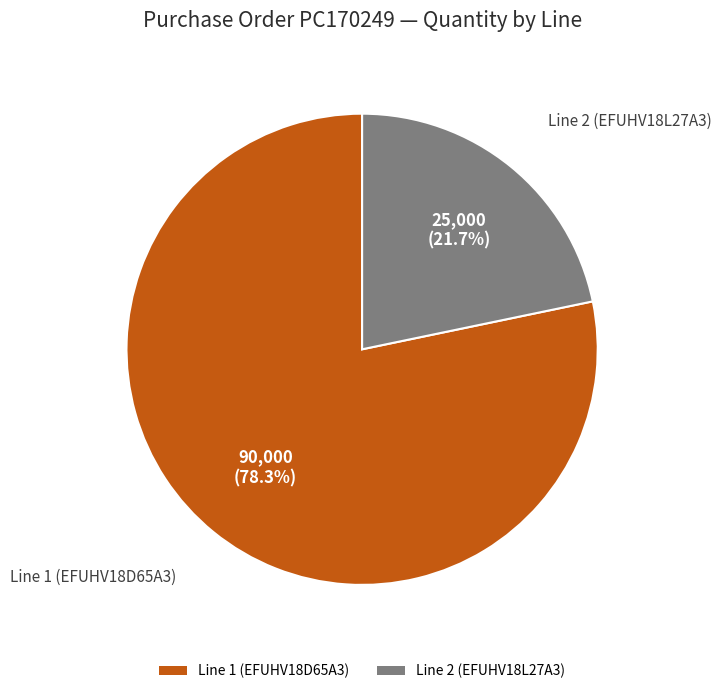

To the nearest percent, what is the combined percentage of Line 1 (EFUHV18D65A3) and Line 2 (EFUHV18L27A3)?

100%